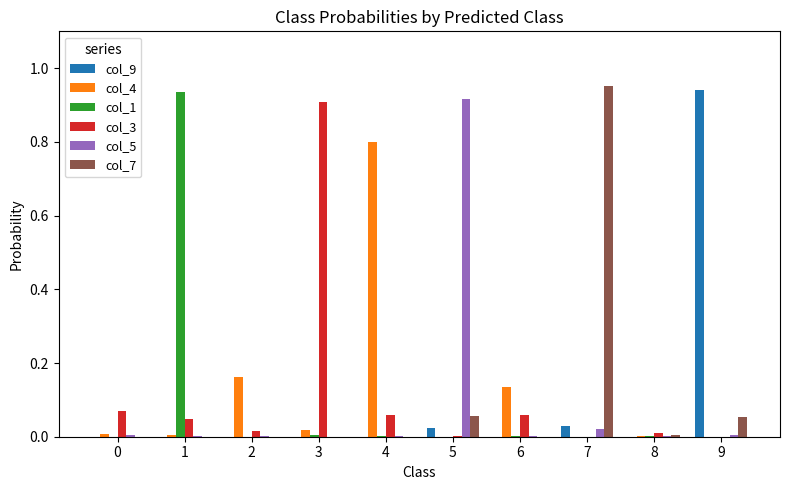

How many data points does each series have?

10